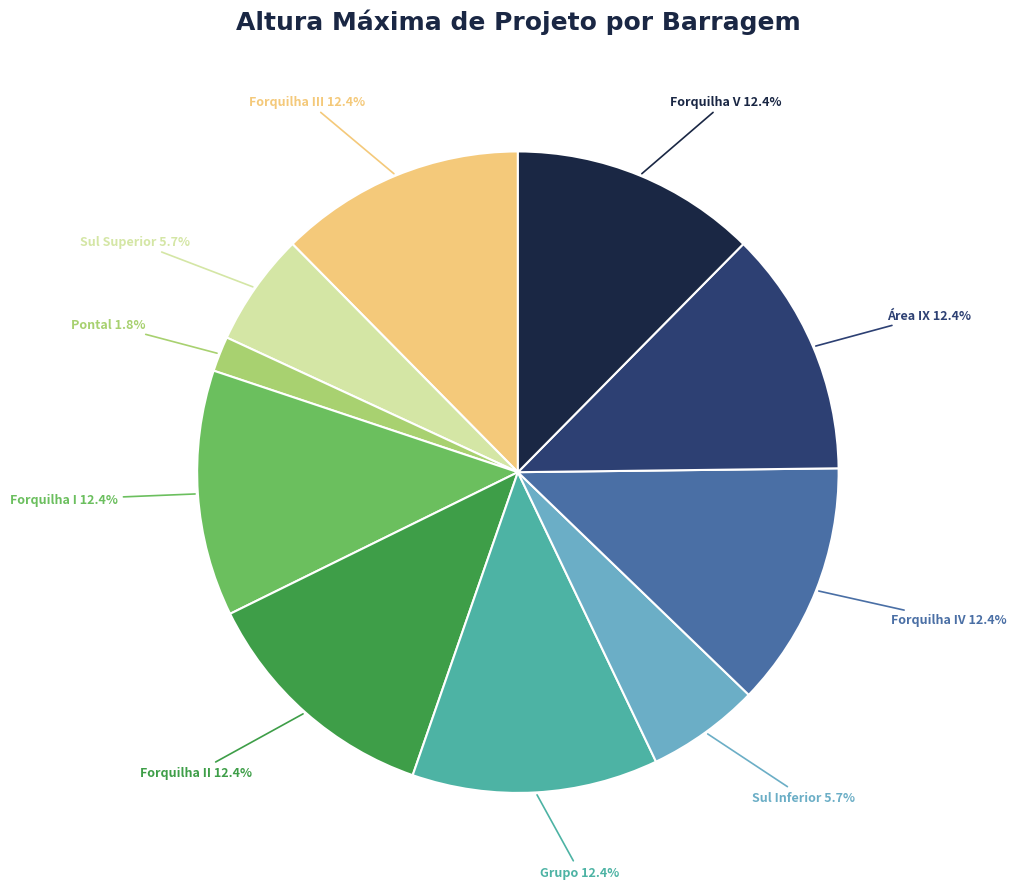

To the nearest percent, what is the combined percentage of Grupo and Área IX?

25%